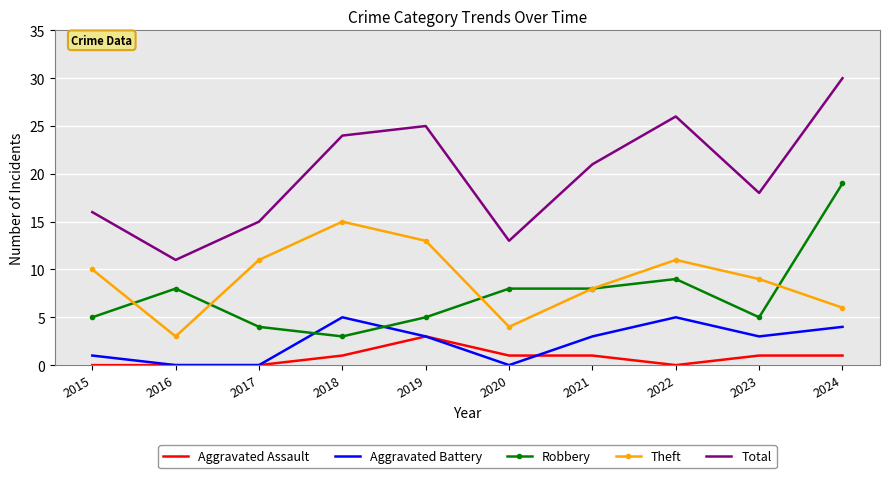

How many series are shown in this chart?

5